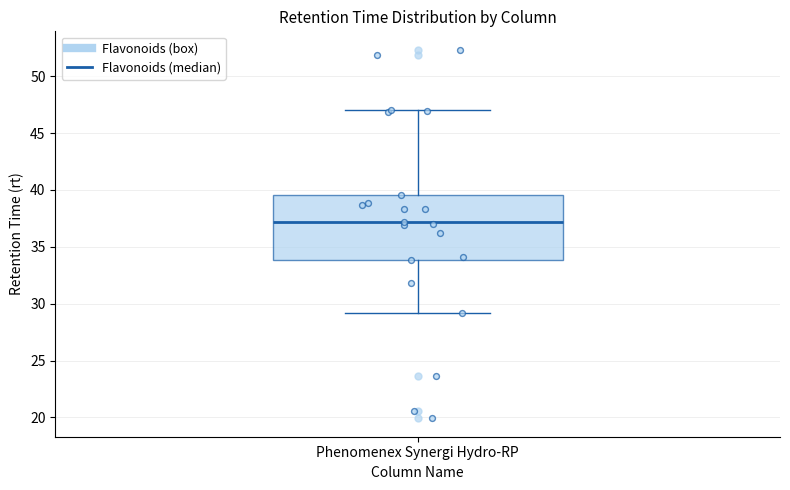

Transcribe this box plot: give where the median line is, the range the box spans, and where the two whiskers end, as read against the y-axis. The values are not printed on the chart, so give them approximately, as read against the axis.

median 37.0, box 34.0 to 39.5, whiskers 29.0 to 47.0